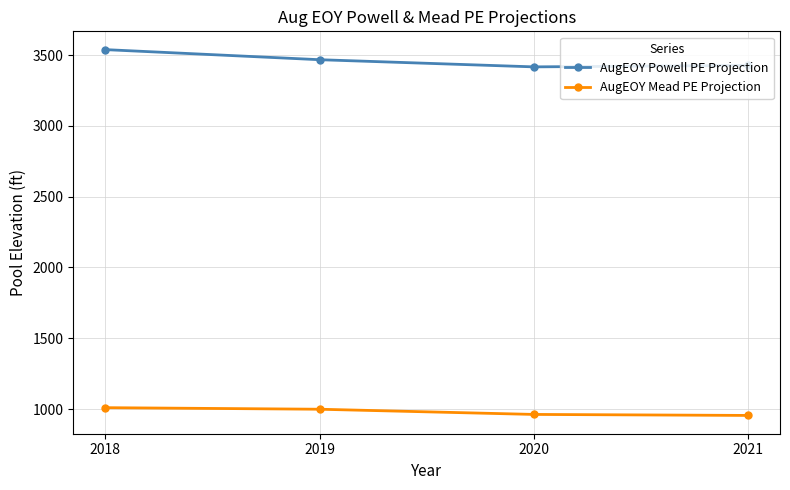

How many data points in AugEOY Mead PE Projection are above 998?

2